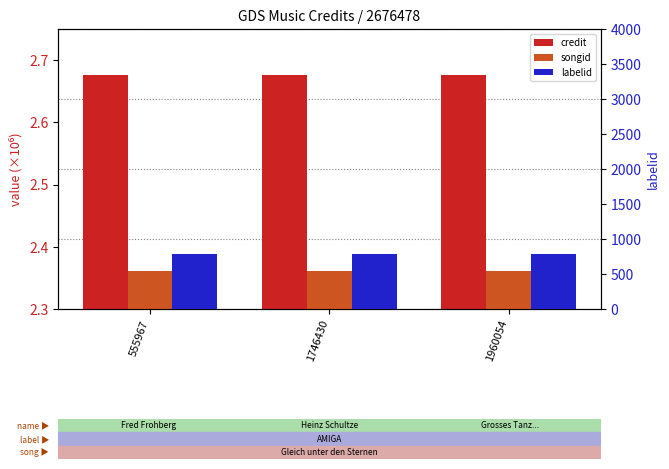

How many bars are there in total?

9